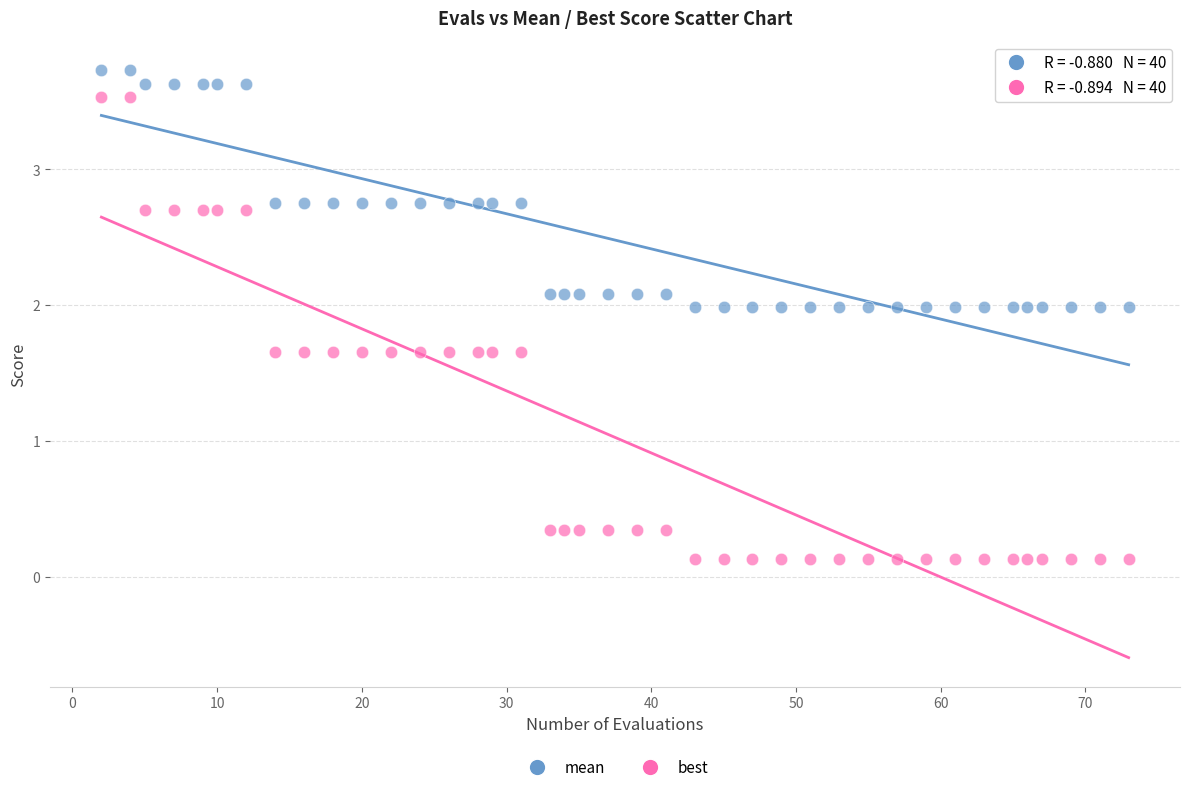

Which series contains the lowest Y value?

best